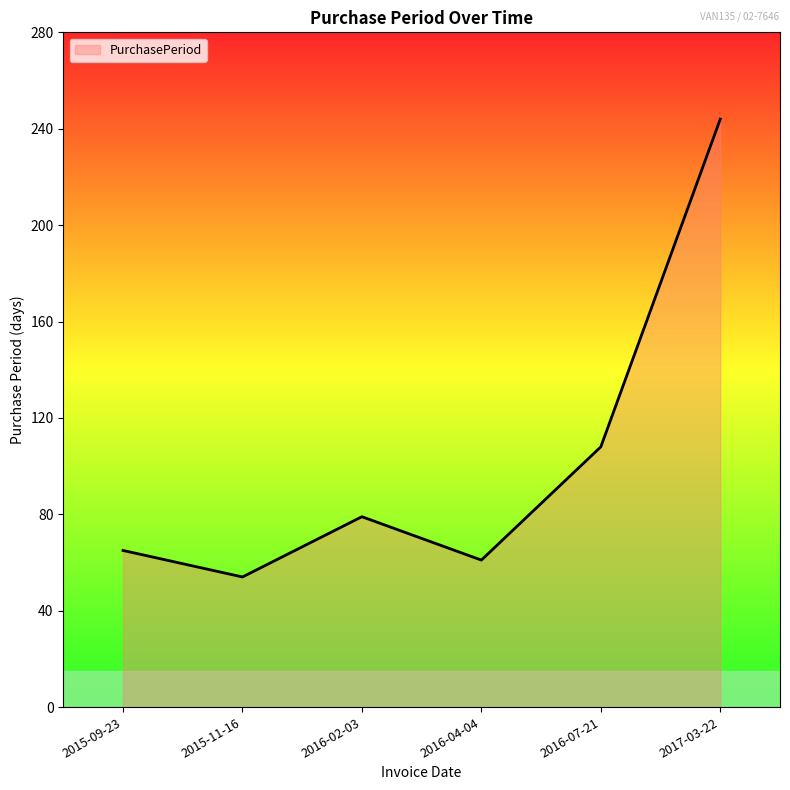

Approximately how many times larger is the value at 2015-11-16 compared to 2017-03-22?

0.2